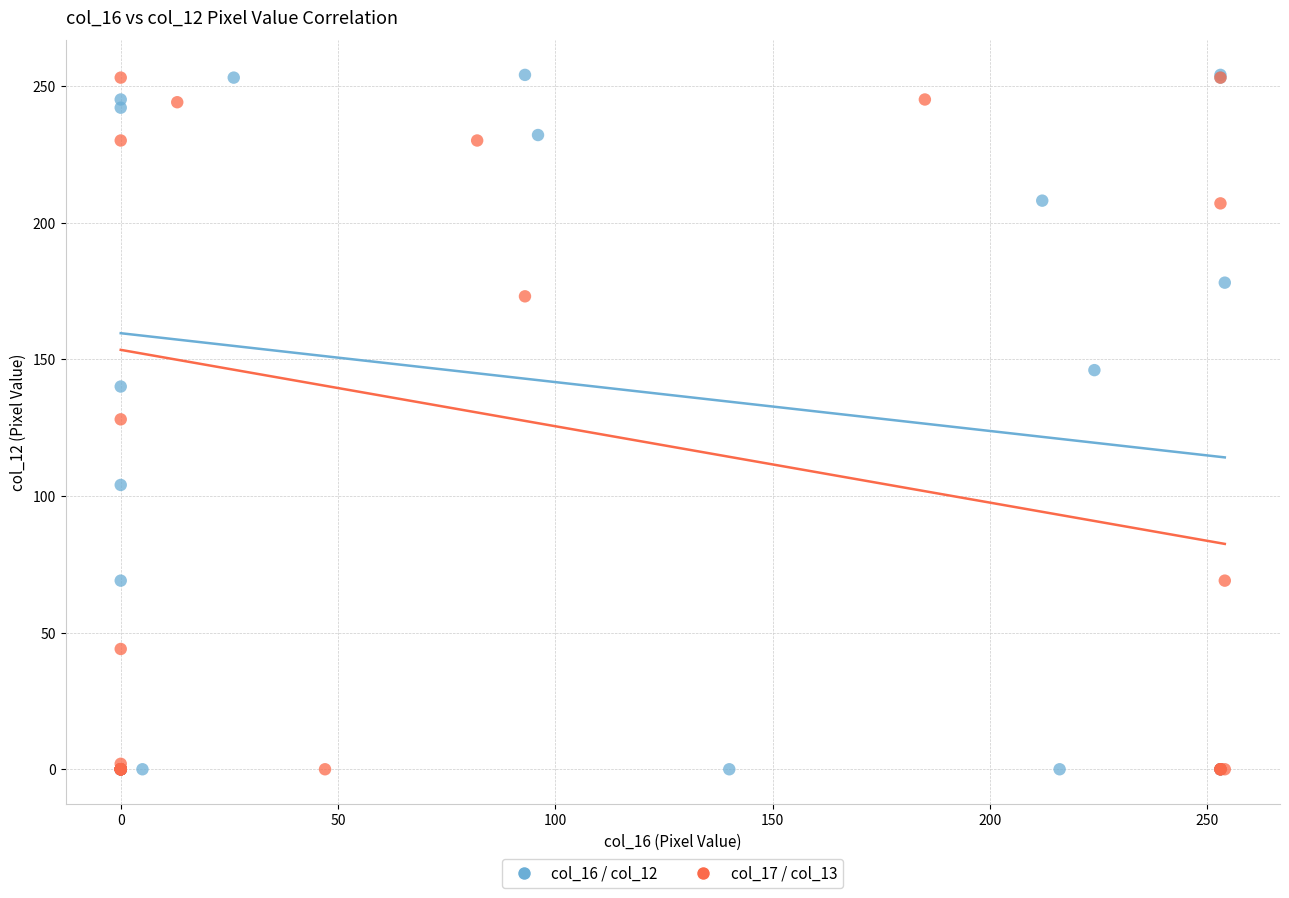

Which series has the largest Y range (max minus min)?

col_16 / col_12